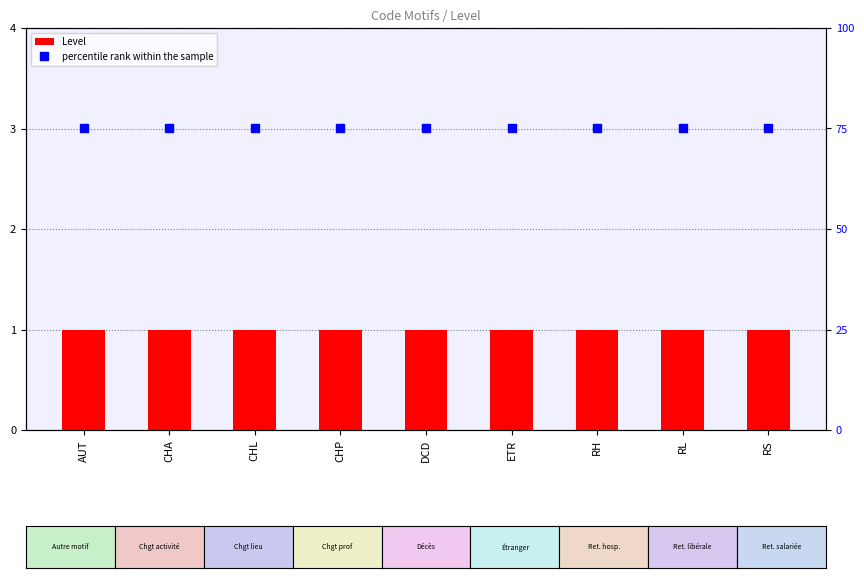

Rank the categories by percentile rank within the sample value from highest to lowest.

AUT, CHA, CHL, CHP, DCD, ETR, RH, RL, RS